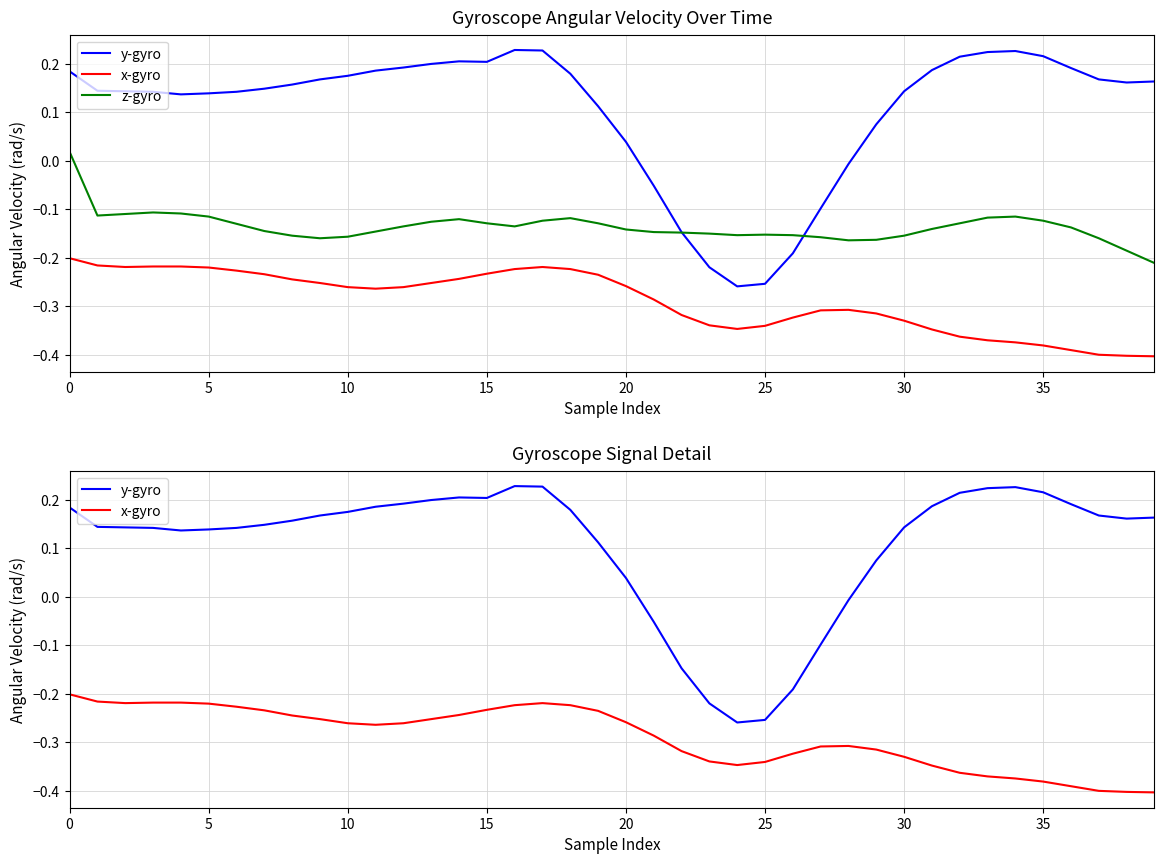

Between which two adjacent categories do z-gyro and y-gyro first intersect?

22 and 23